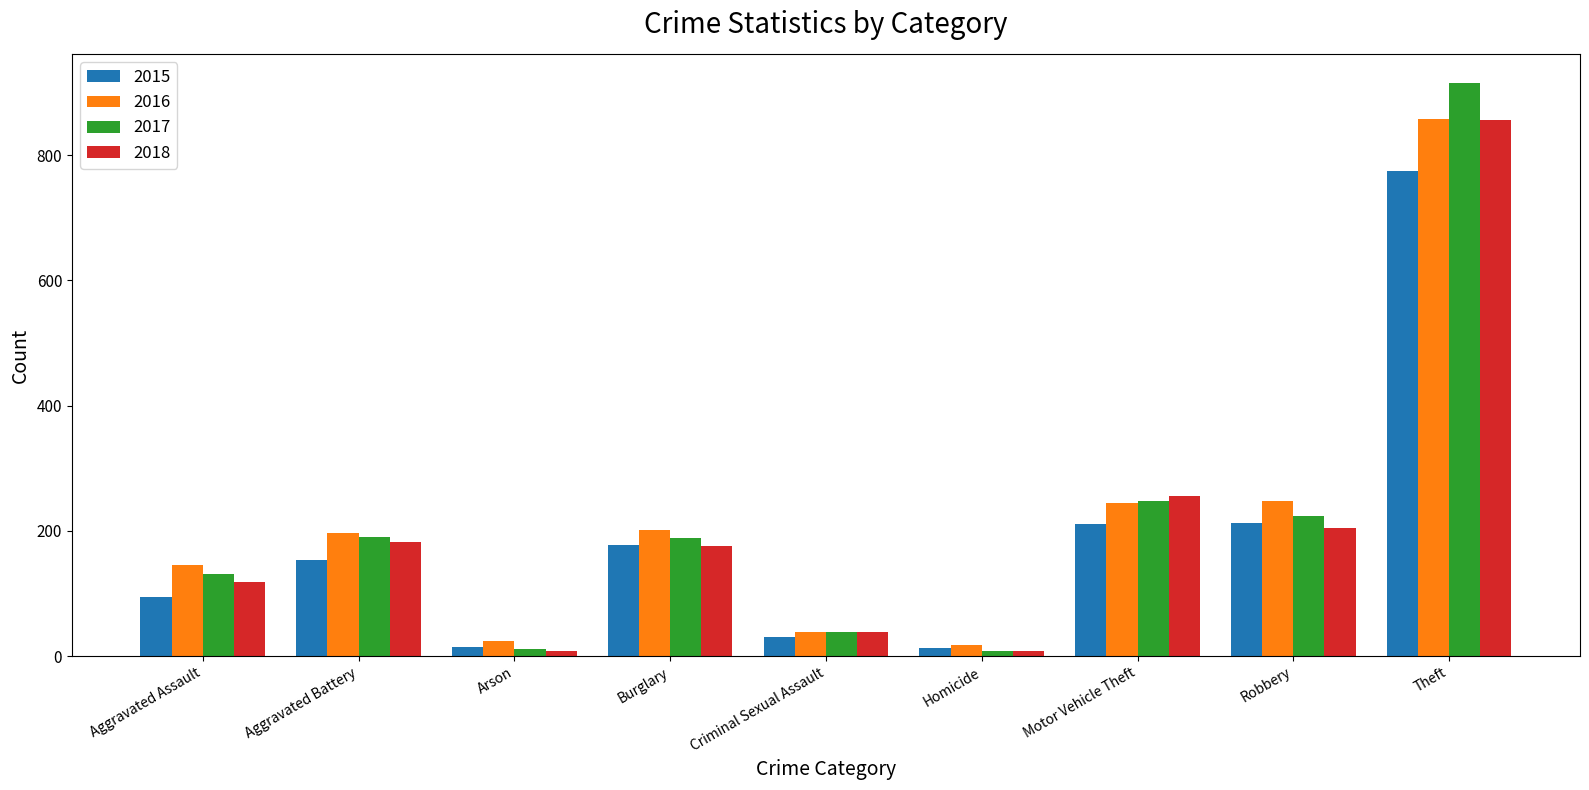

What position from the left is Motor Vehicle Theft?

7